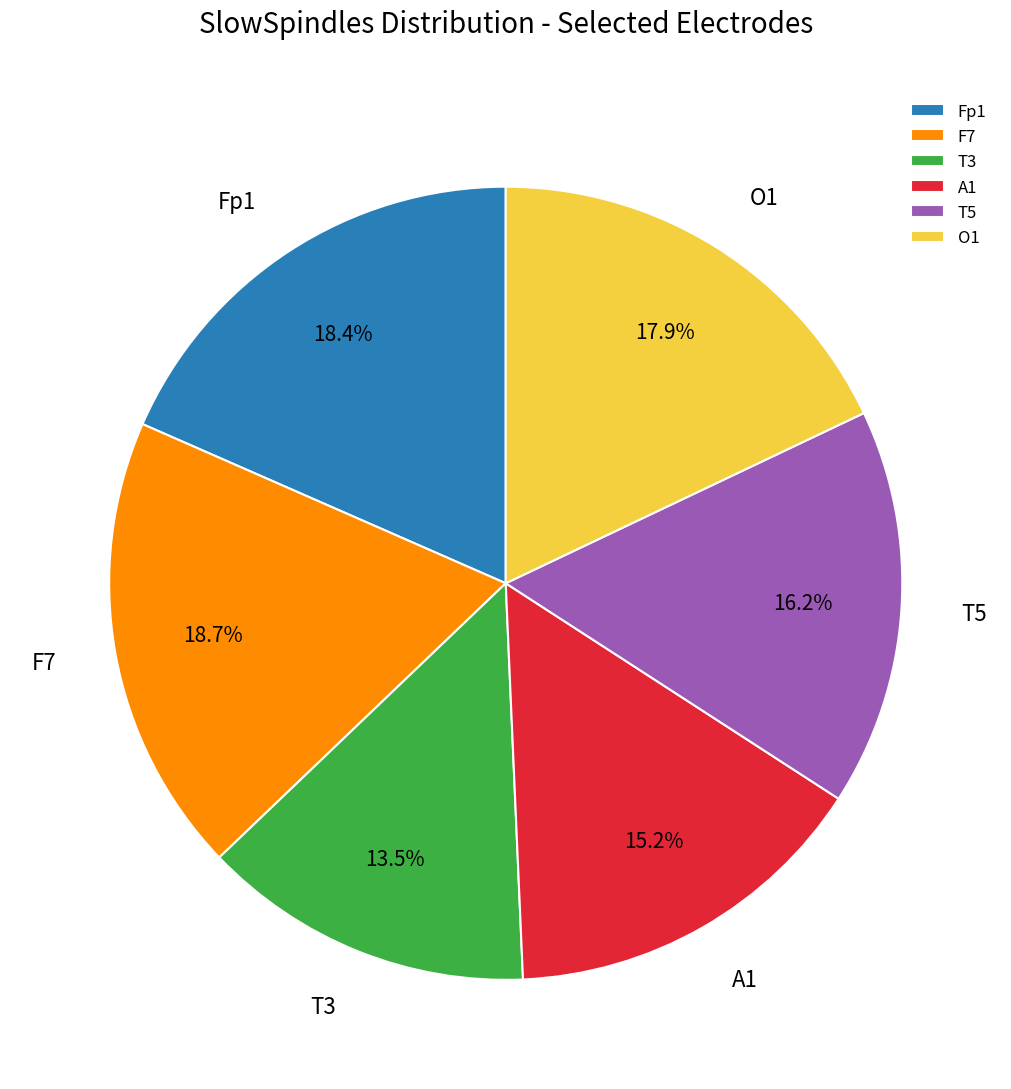

How much of the chart is everything except O1?

82.1%